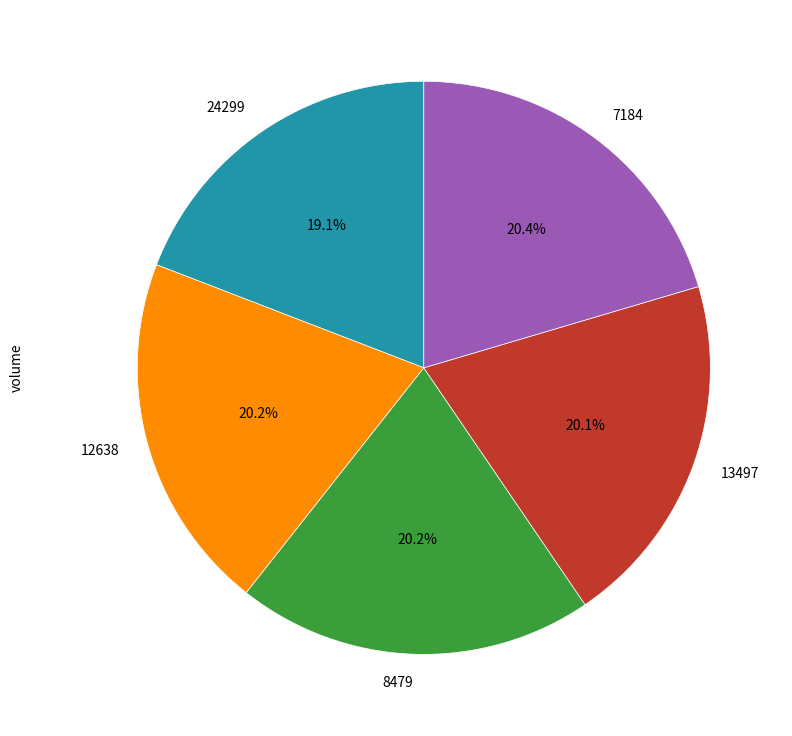

Is there any slice that represents more than half of the pie?

No